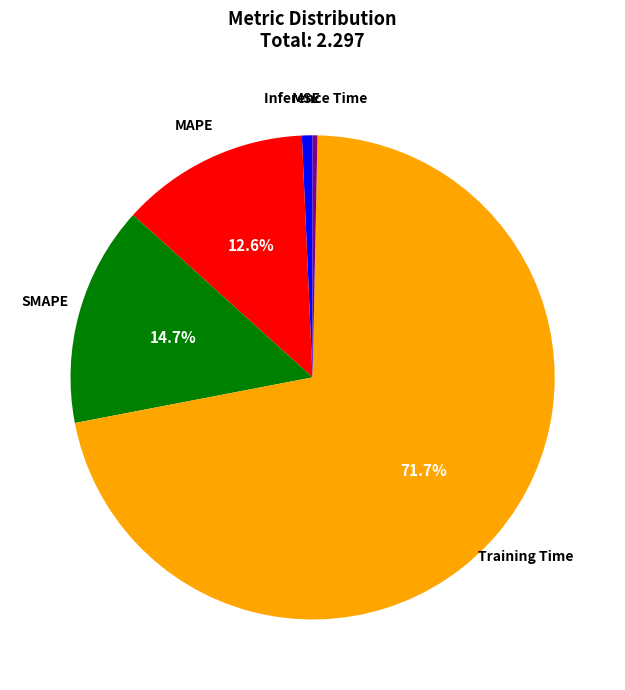

What is the largest slice in the pie chart?

Training Time